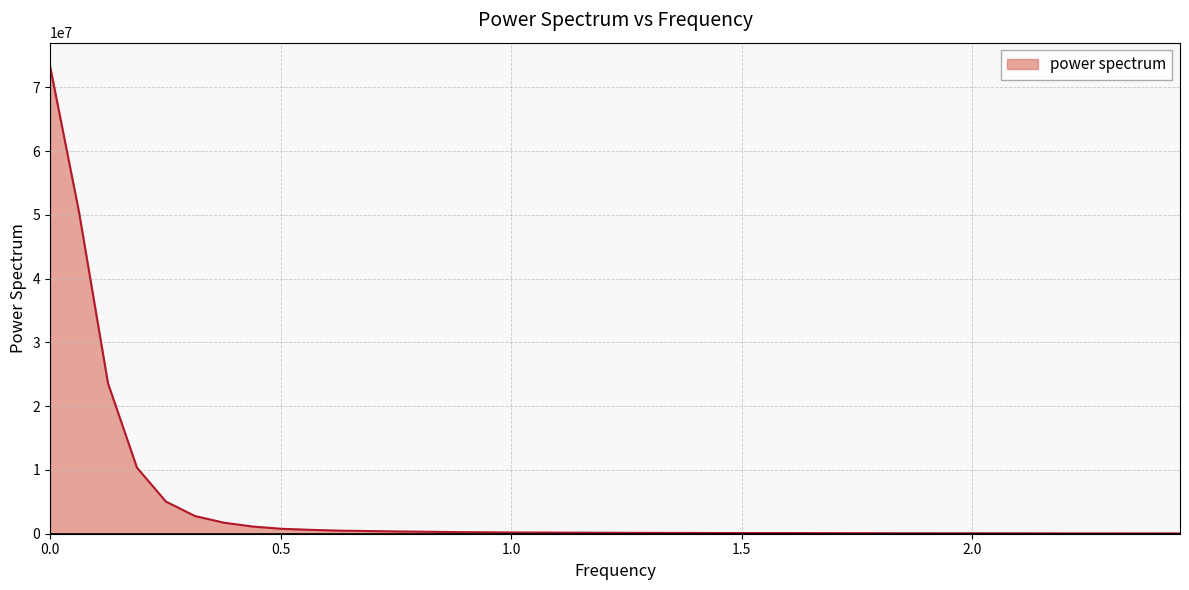

What is the average value?

4356925.9